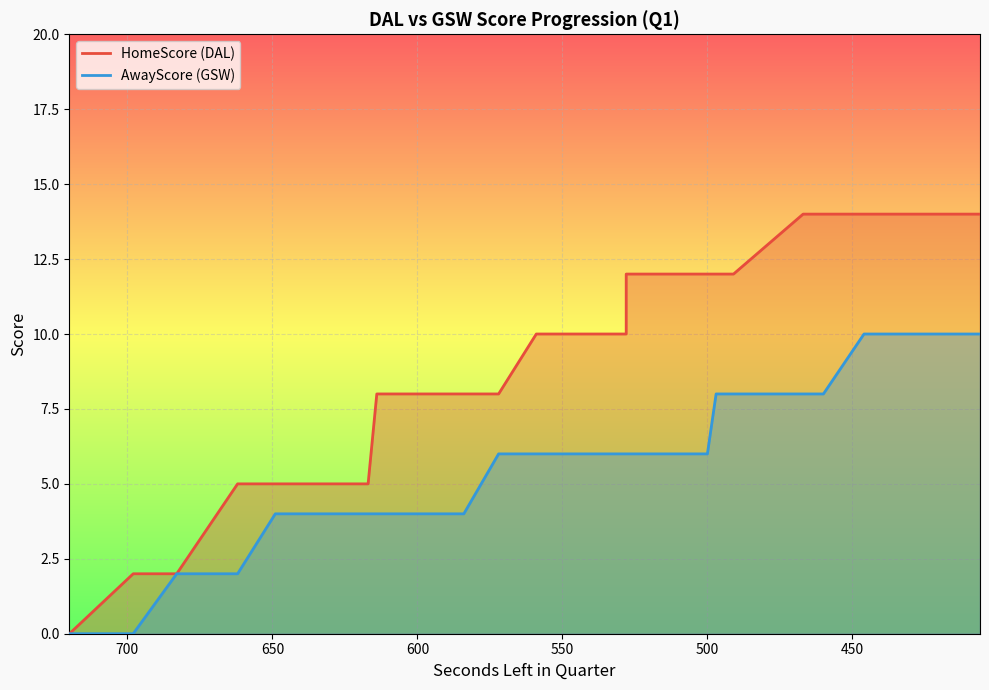

Is the value of HomeScore at 720 greater than the value of AwayScore at 599?

No